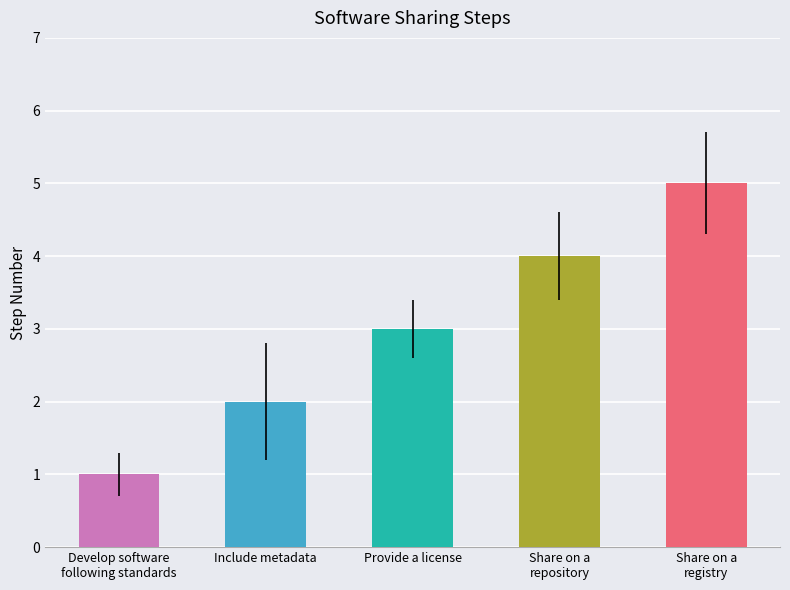

What is the difference between the values at Include metadata and Share on a
registry?

3